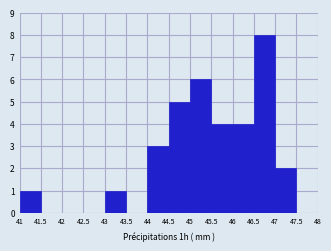

Reading left to right, list every bar in this chart as the range it spans on the x-axis followed by its height. The values are not printed on the chart, so give them approximately, as read against the axis.

41 to 41.5: 1
41.5 to 42: 0
42 to 42.5: 0
42.5 to 43: 0
43 to 43.5: 1
43.5 to 44: 0
44 to 44.5: 3
44.5 to 45: 5
45 to 45.5: 6
45.5 to 46: 4
46 to 46.5: 4
46.5 to 47: 8
47 to 47.5: 2
47.5 to 48: 0